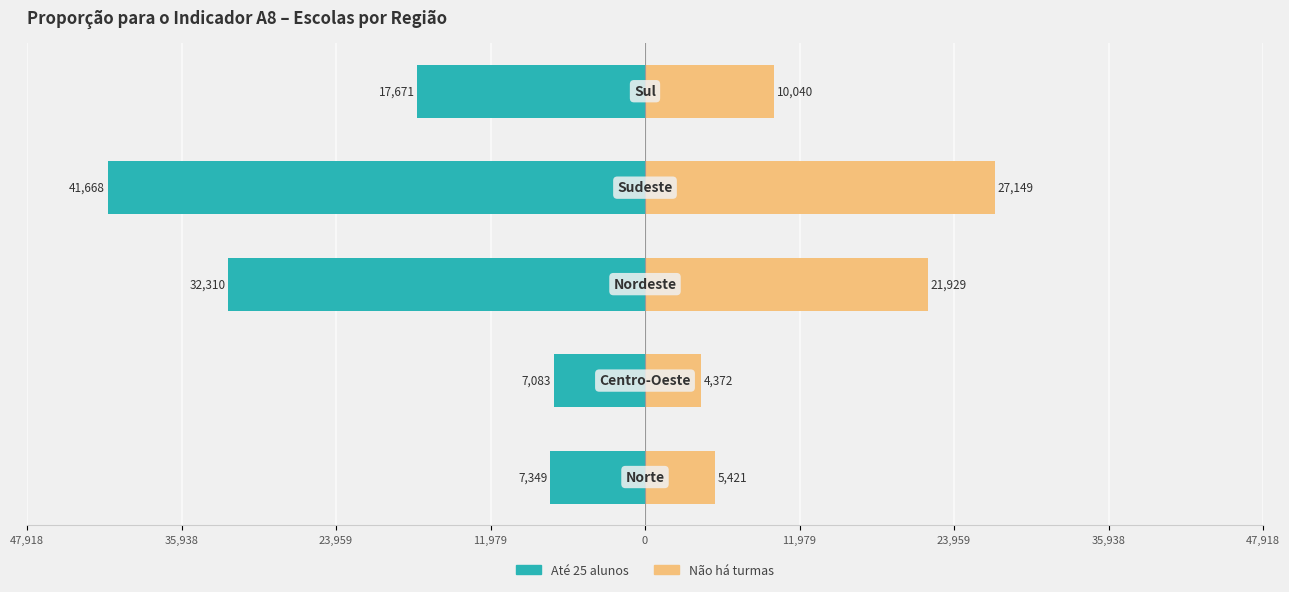

Reading left to right, transcribe all the data shown in this chart.

Ate 25 alunos (soma Ed. Infantil + Fund. I + Fund. II): -7349	-7083	-32310	-41668	-17671
Nao ha turmas (soma Ed. Infantil + Fund. I + Fund. II): 5421	4372	21929	27149	10040